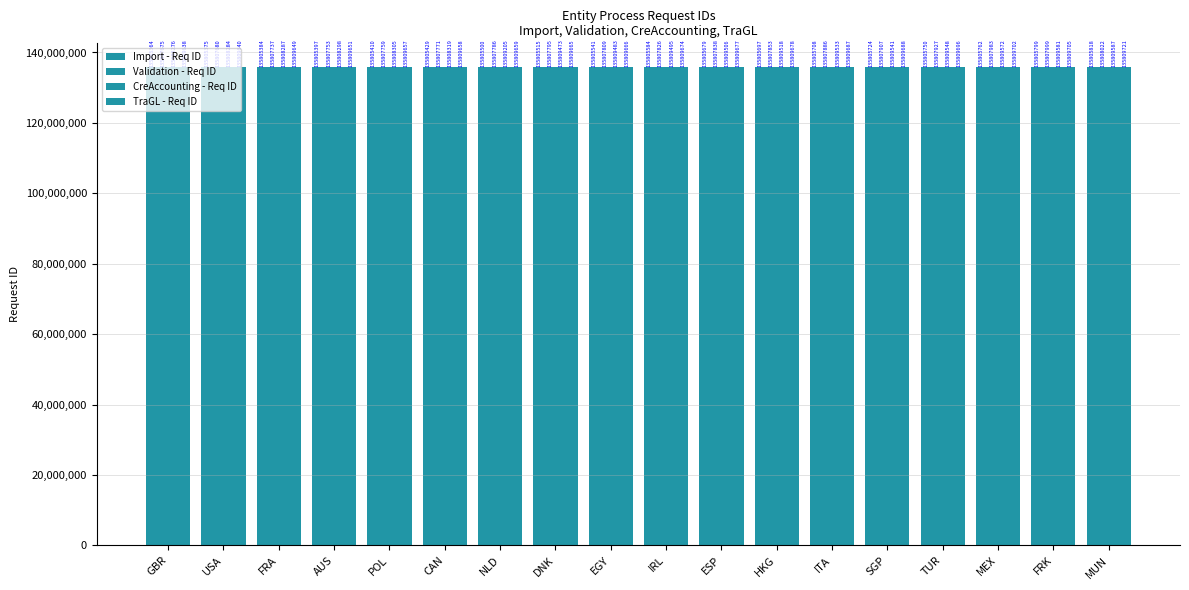

Read the CreAccounting - Req ID value at HKG, to the nearest 100.

135809500